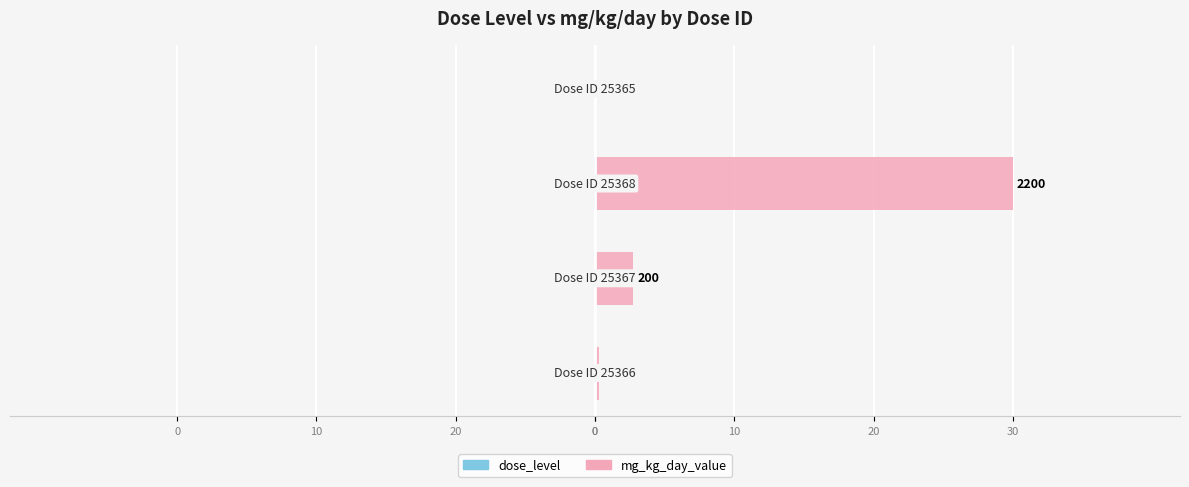

Count the number of data series in this chart.

2